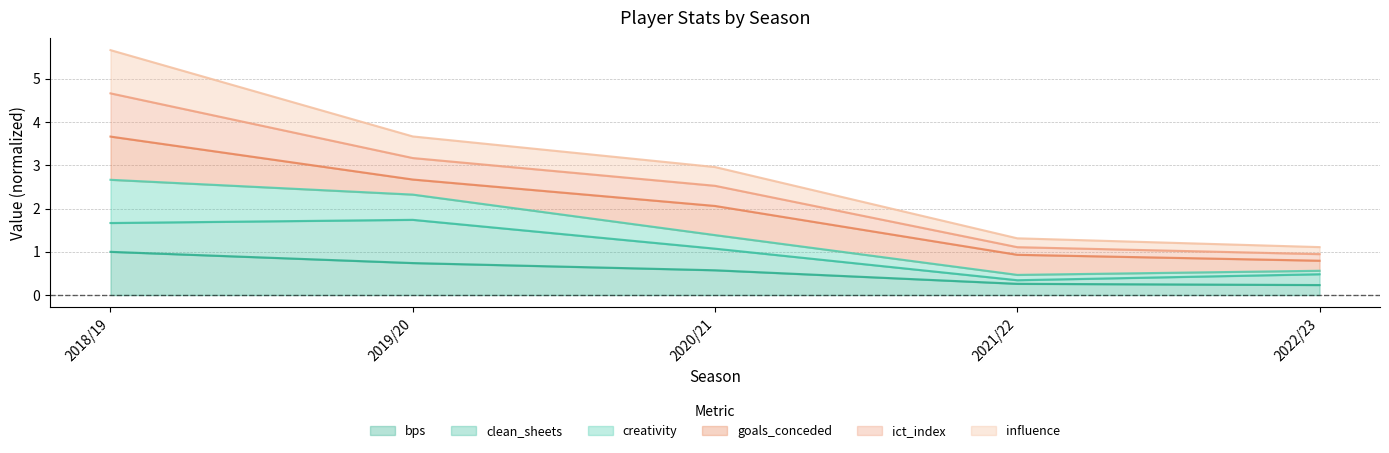

True or false: ict_index has more than 1 points higher than both neighbors.

False